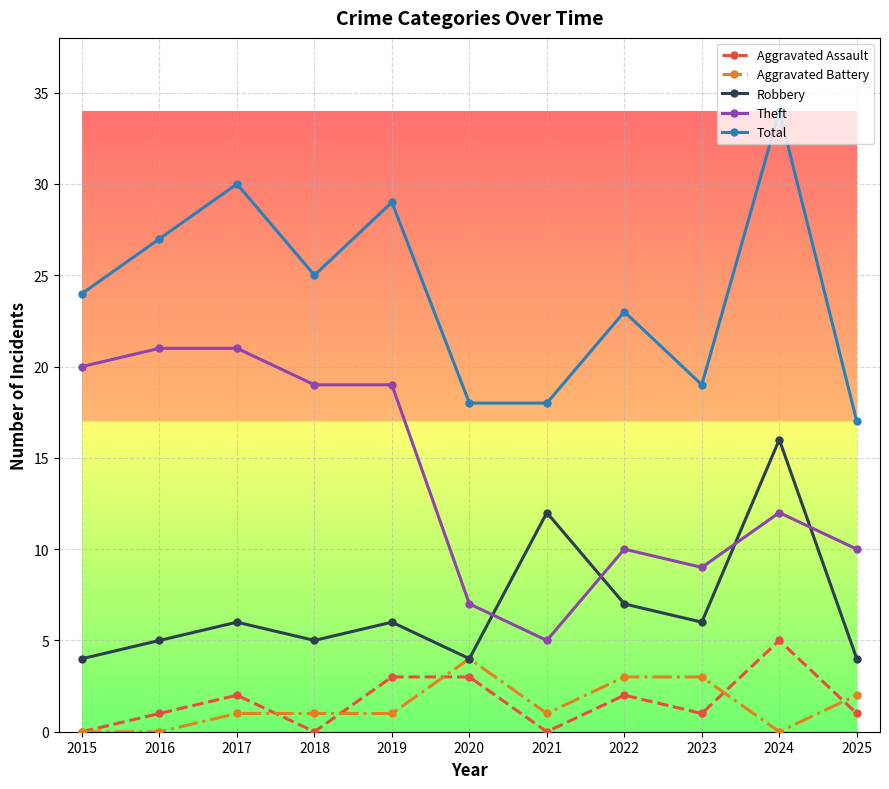

Reading left to right, extract all data points from this chart.

Aggravated Assault: 2015=0	2016=1	2017=2	2018=0	2019=3	2020=3	2021=0	2022=2	2023=1	2024=5	2025=1
Aggravated Battery: 2015=0	2016=0	2017=1	2018=1	2019=1	2020=4	2021=1	2022=3	2023=3	2024=0	2025=2
Robbery: 2015=4	2016=5	2017=6	2018=5	2019=6	2020=4	2021=12	2022=7	2023=6	2024=16	2025=4
Theft: 2015=20	2016=21	2017=21	2018=19	2019=19	2020=7	2021=5	2022=10	2023=9	2024=12	2025=10
Total: 2015=24	2016=27	2017=30	2018=25	2019=29	2020=18	2021=18	2022=23	2023=19	2024=34	2025=17